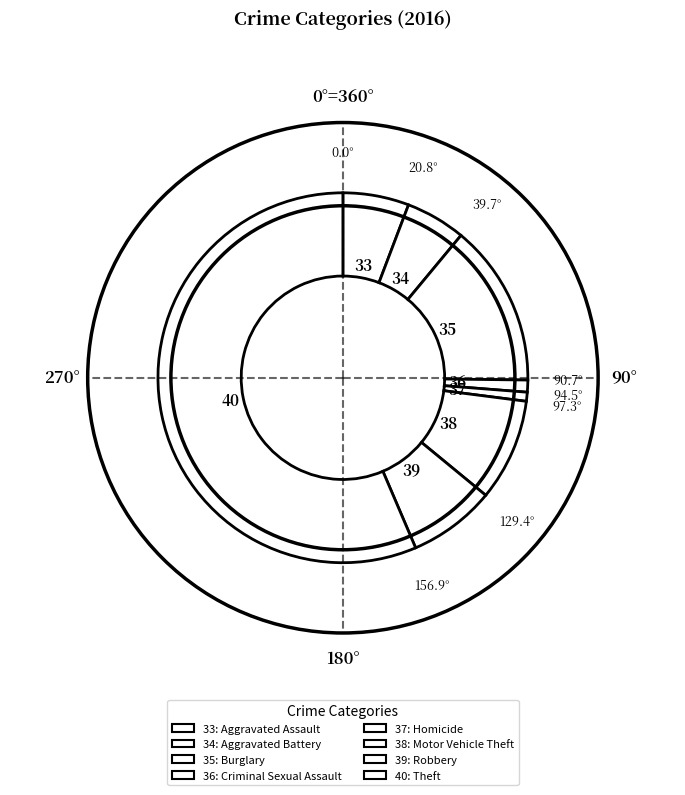

Is there a majority slice in this chart?

Yes